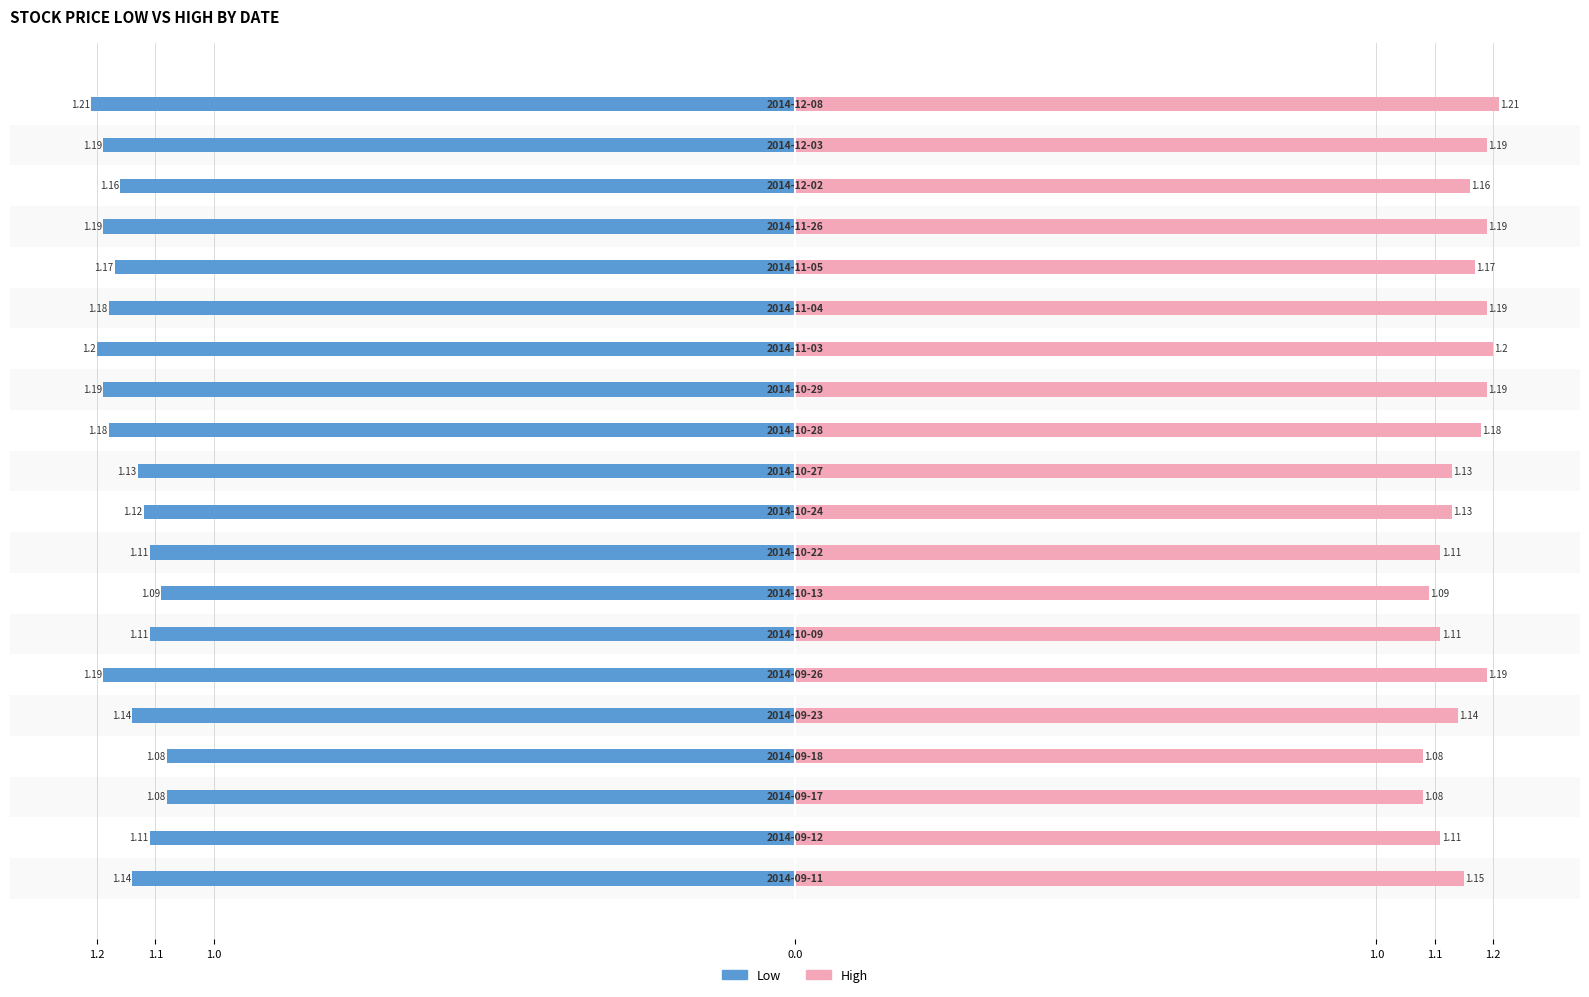

How many series are shown in this chart?

2